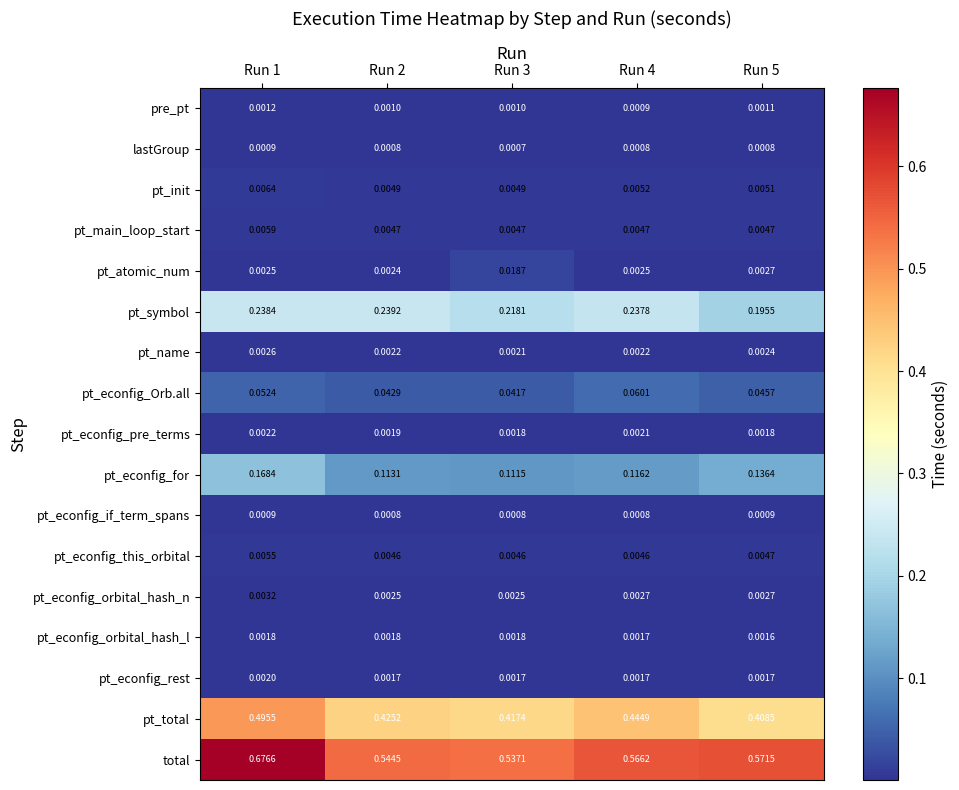

Which series has the largest total across all categories?

total